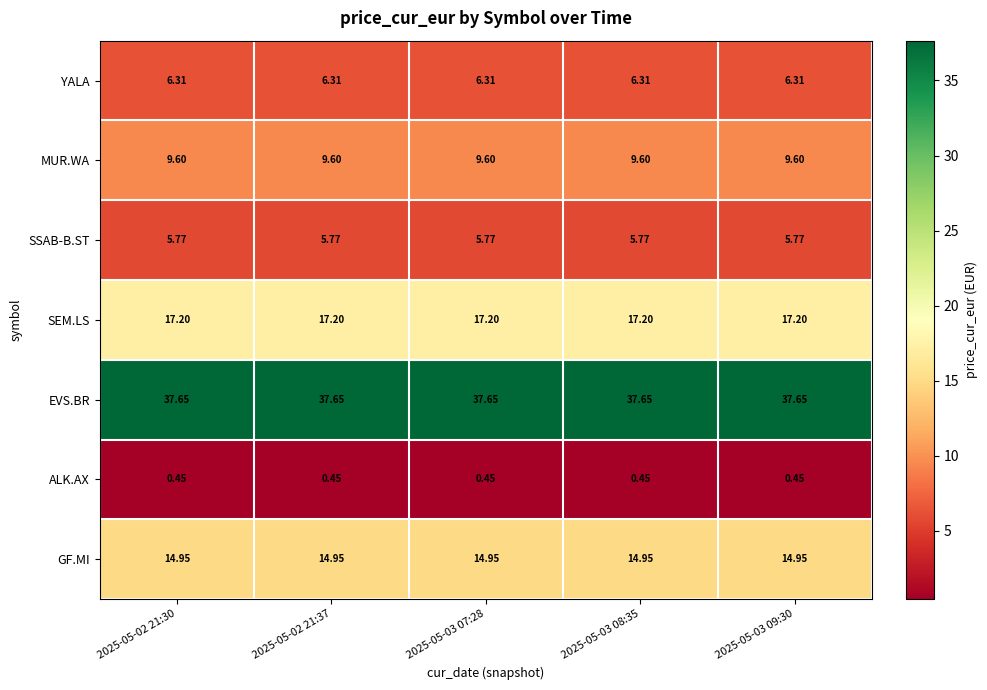

Is the value of ALK.AX at 2025-05-03 09:30 greater than the value of YALA at 2025-05-03 08:35?

No